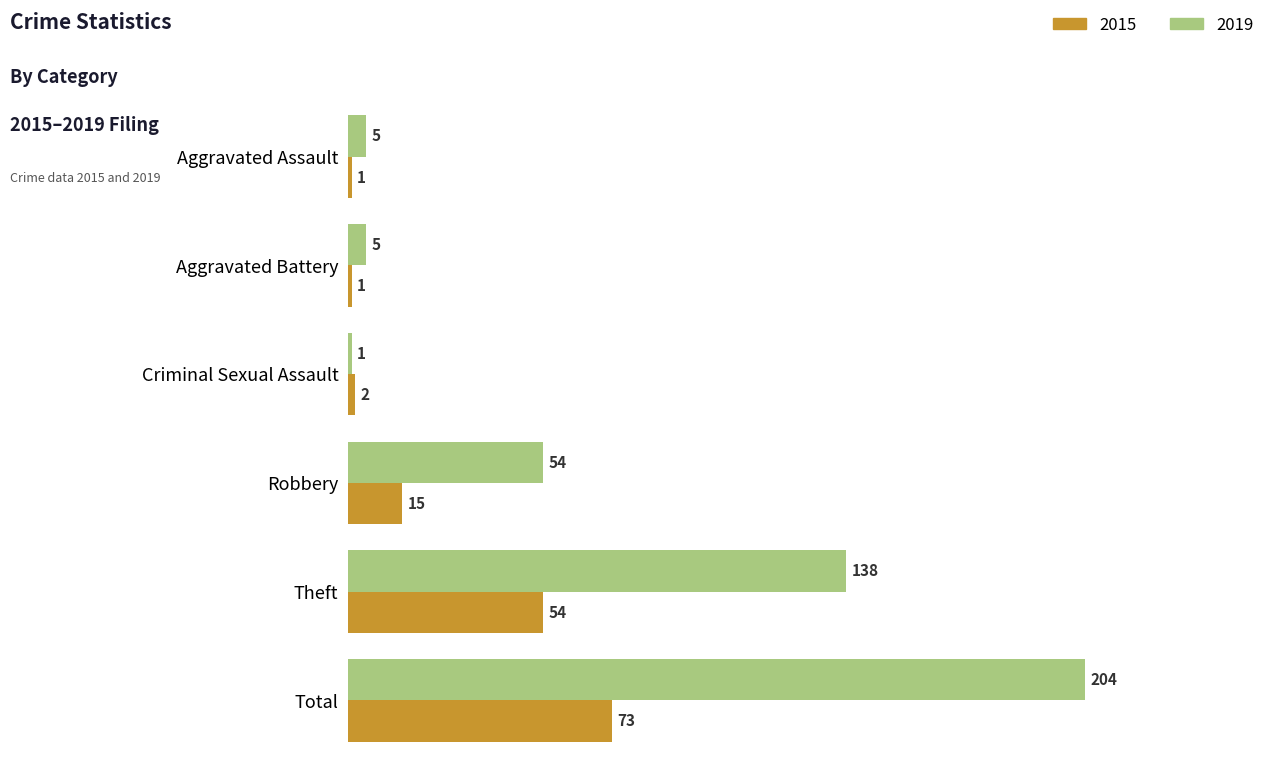

Rank the series by their average value, from highest to lowest.

2019, 2015